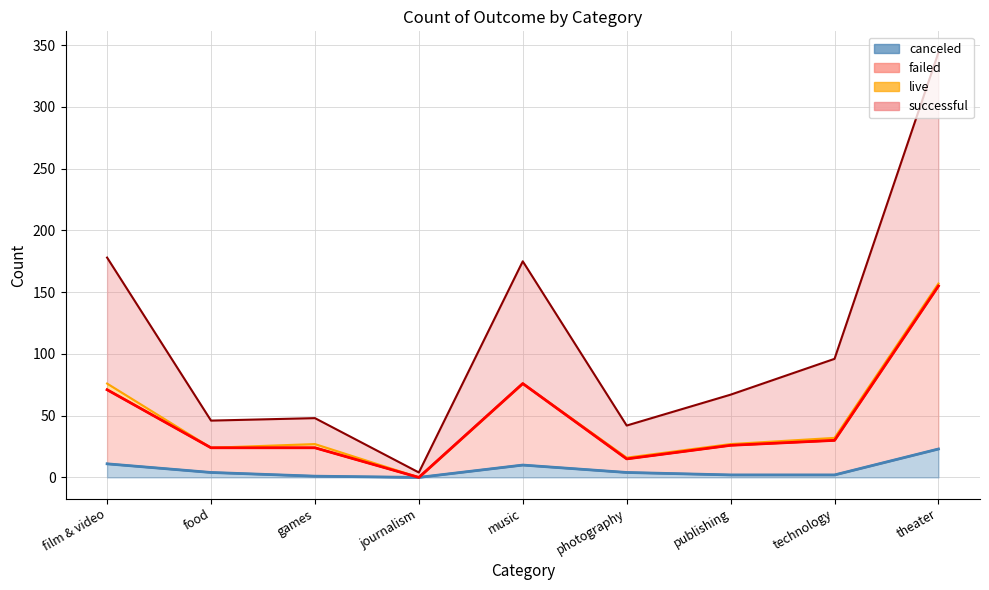

What is the highest value of the failed (cumulative line) series?

155